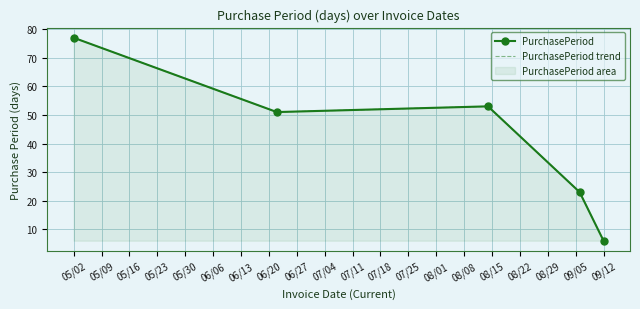

True or false: PurchasePeriod and PurchasePeriod trend intersect in this chart.

False